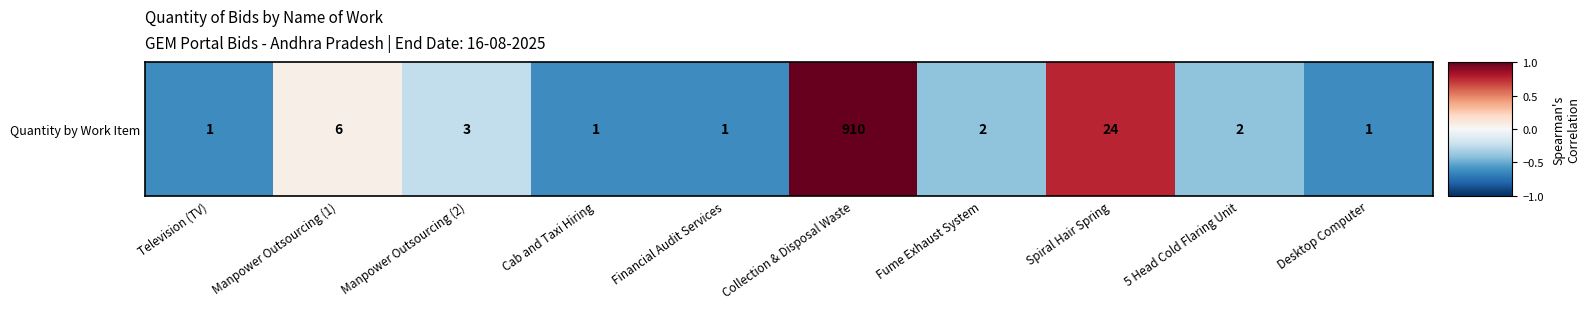

How many values are above zero?

3